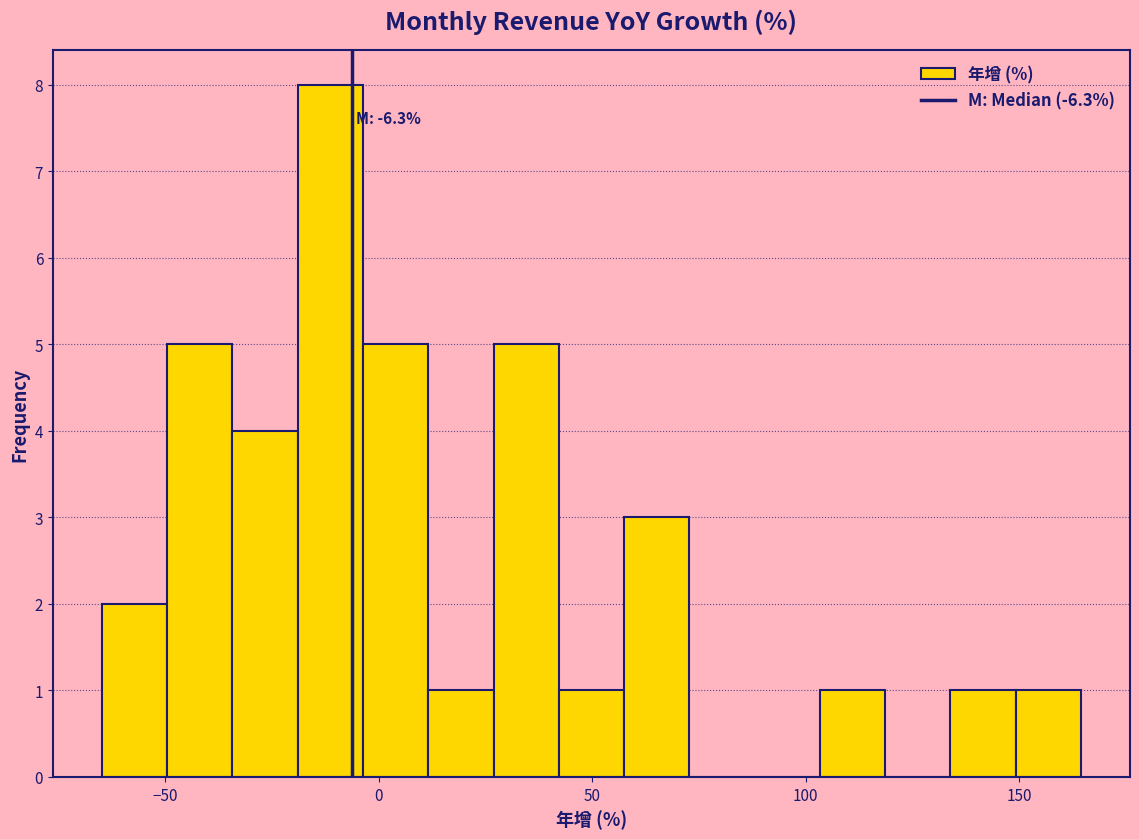

Read against the x-axis, roughly where is the centre of the tallest bar?

-10